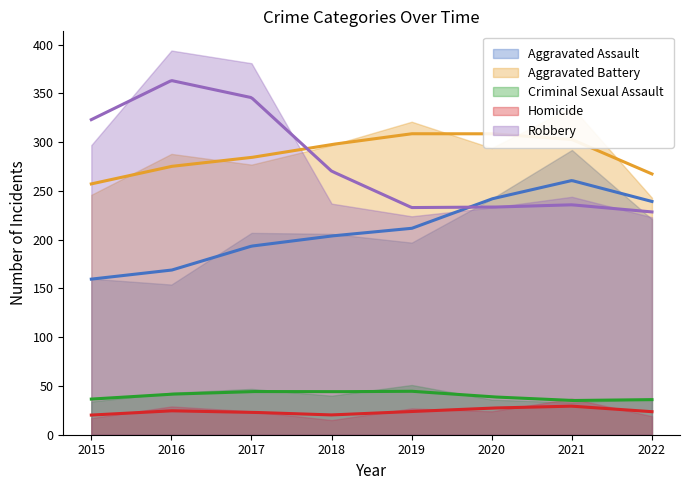

What is the sum of all Aggravated Assault values?

1679